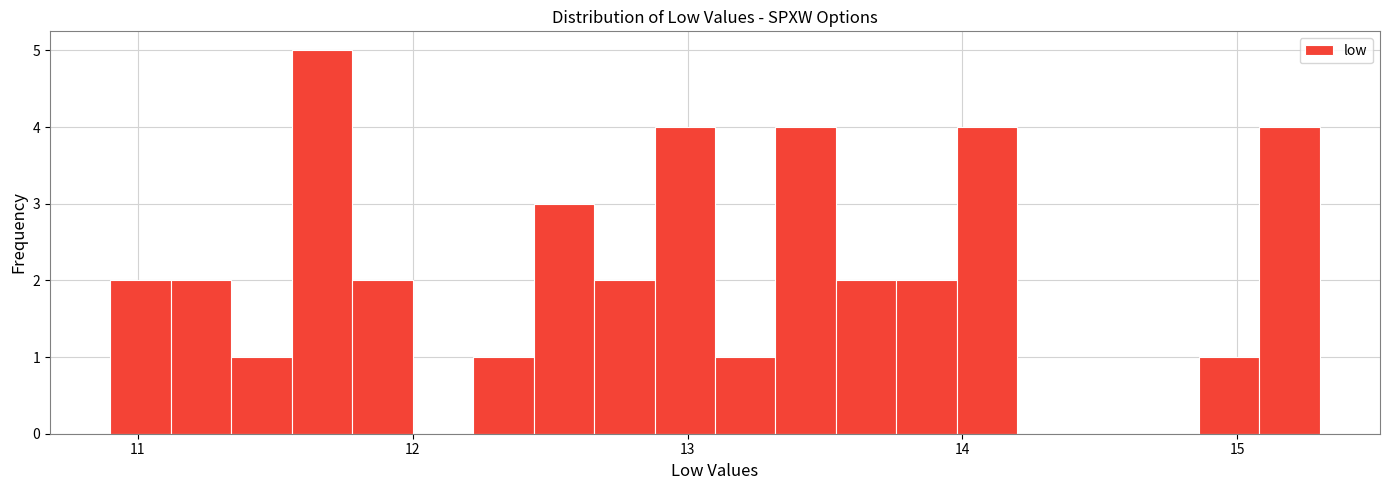

Around what value on the x-axis is the tallest bar? Give the approximate position of its centre, as read against the axis.

11.7